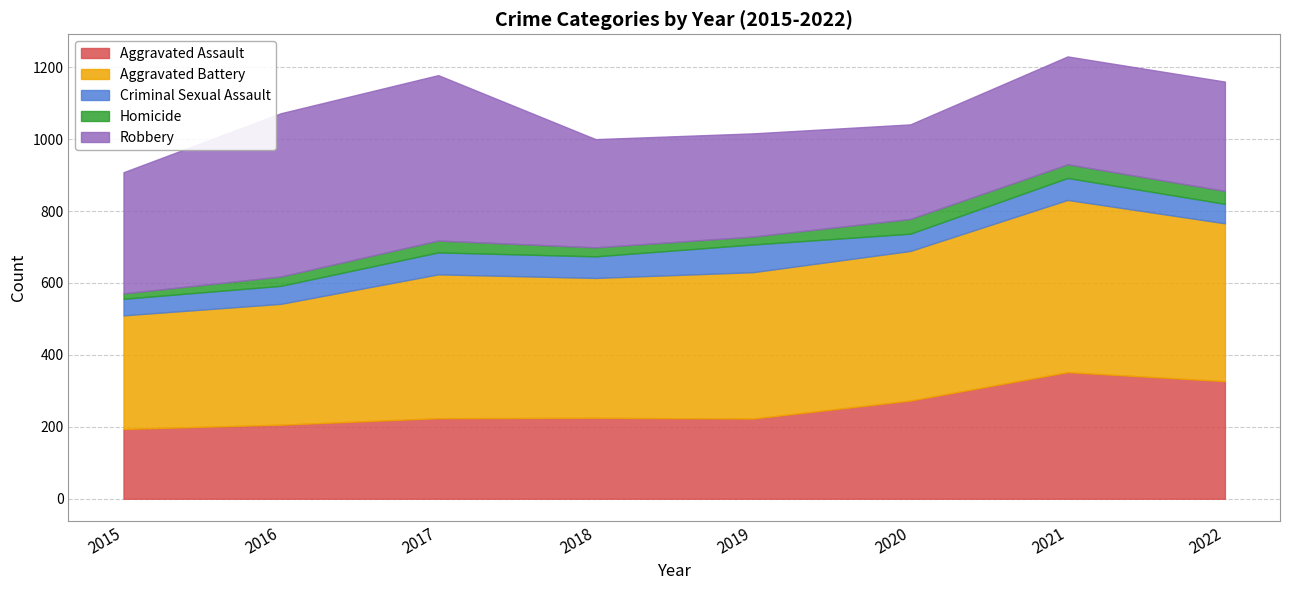

What is the sum of all Aggravated Assault values?

2024